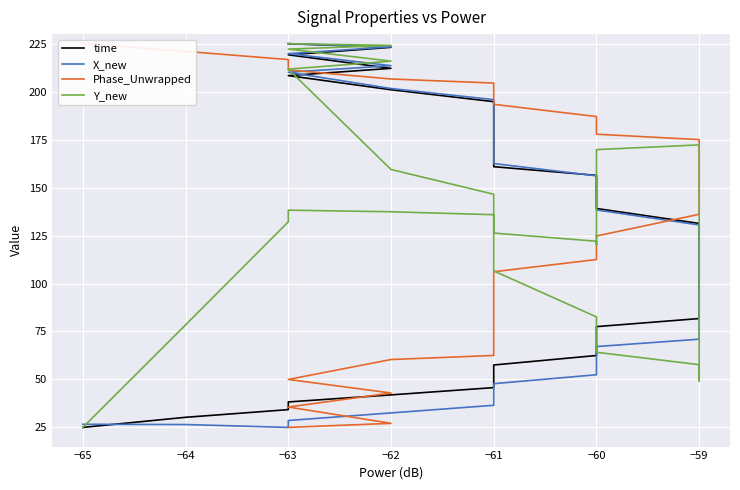

Is the value of X_new at −59 greater than the value of time at −59?

No